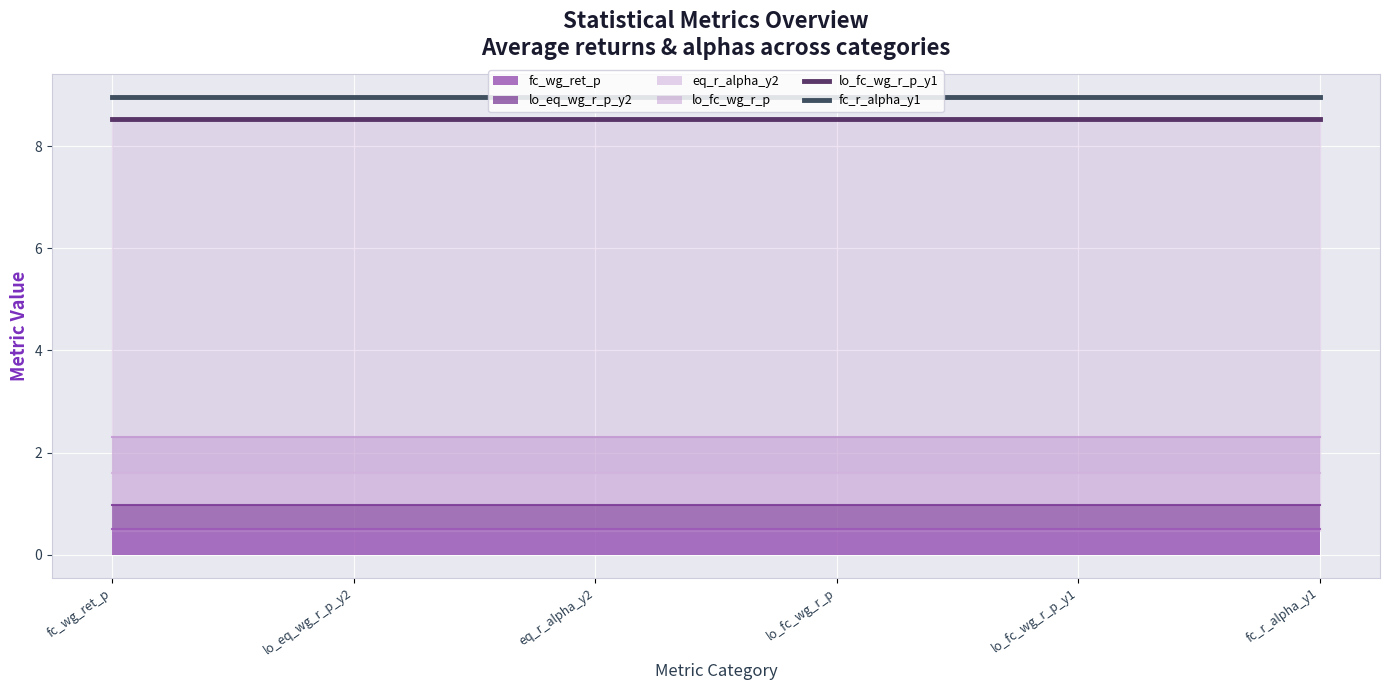

Which has a higher value, fc_wg_ret_p or lo_fc_wg_r_p_y1?

fc_wg_ret_p